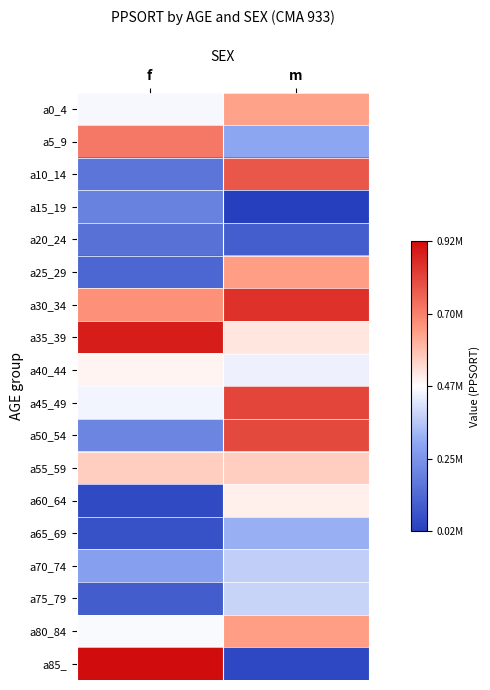

Which has a higher value, m or f?

m